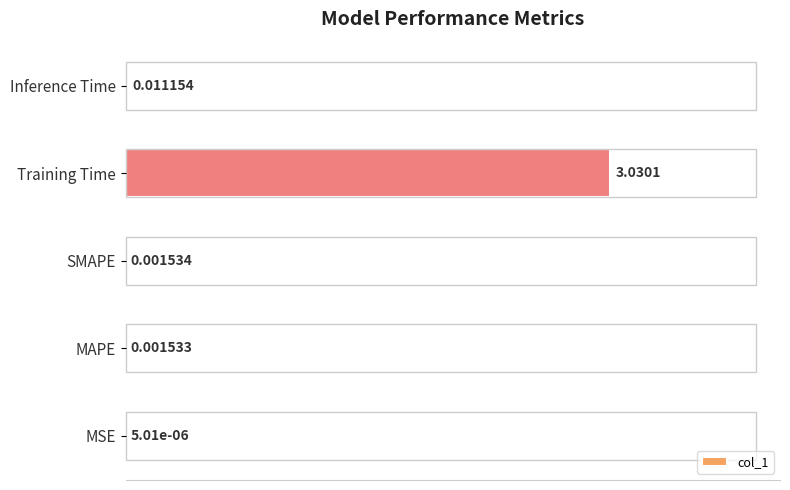

At which label is the value closest to 0?

MSE